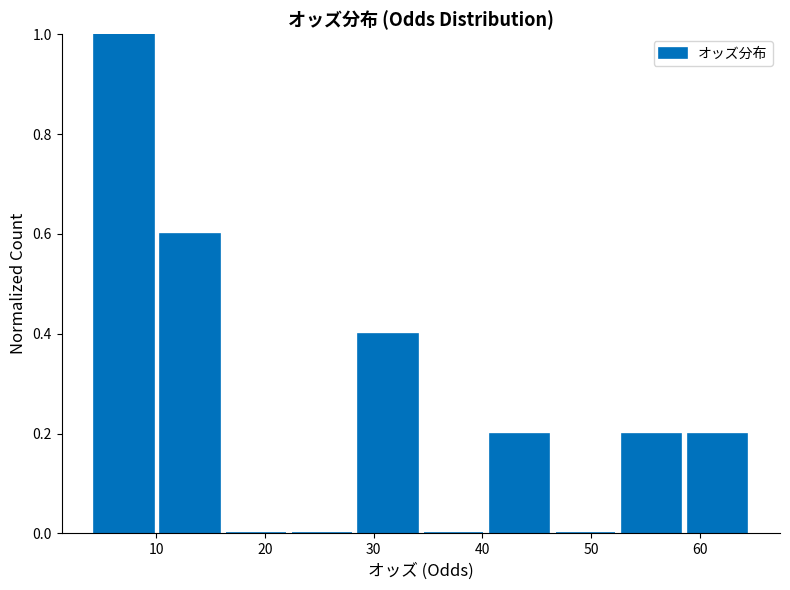

Reading left to right, transcribe this chart: for each bar, give the range it covers on the x-axis and its height. Neither the bar edges nor the heights are printed on the chart, so give them approximately, as read against the axes.

4 to 10: 1.0
10 to 16: 0.6
16 to 22: 0
22 to 28: 0
28 to 34: 0.4
34 to 40: 0
40 to 46: 0.2
46 to 53: 0
53 to 59: 0.2
59 to 65: 0.2